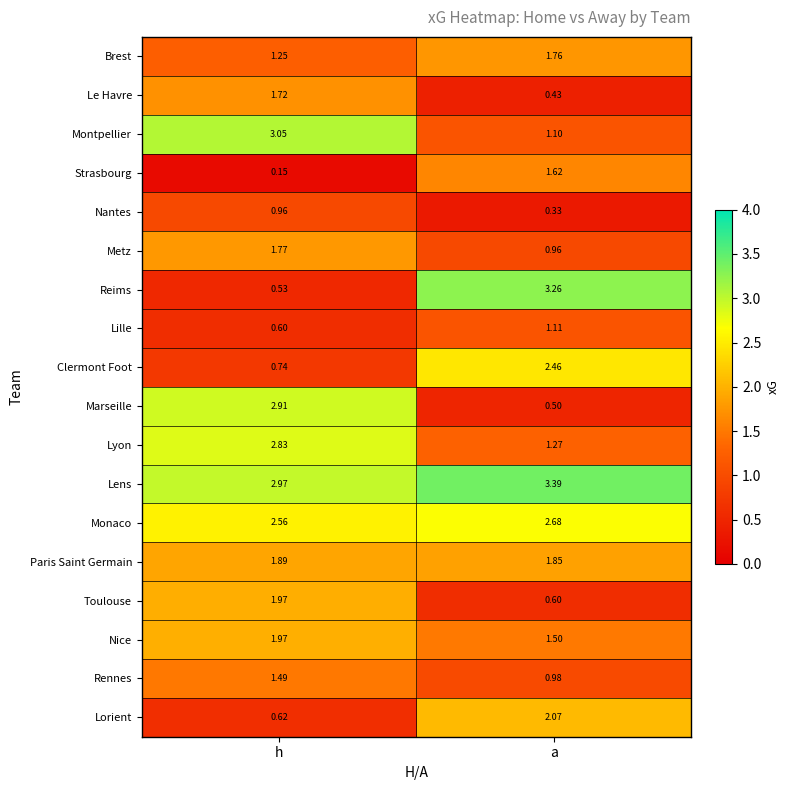

At which label does Monaco reach its minimum?

h